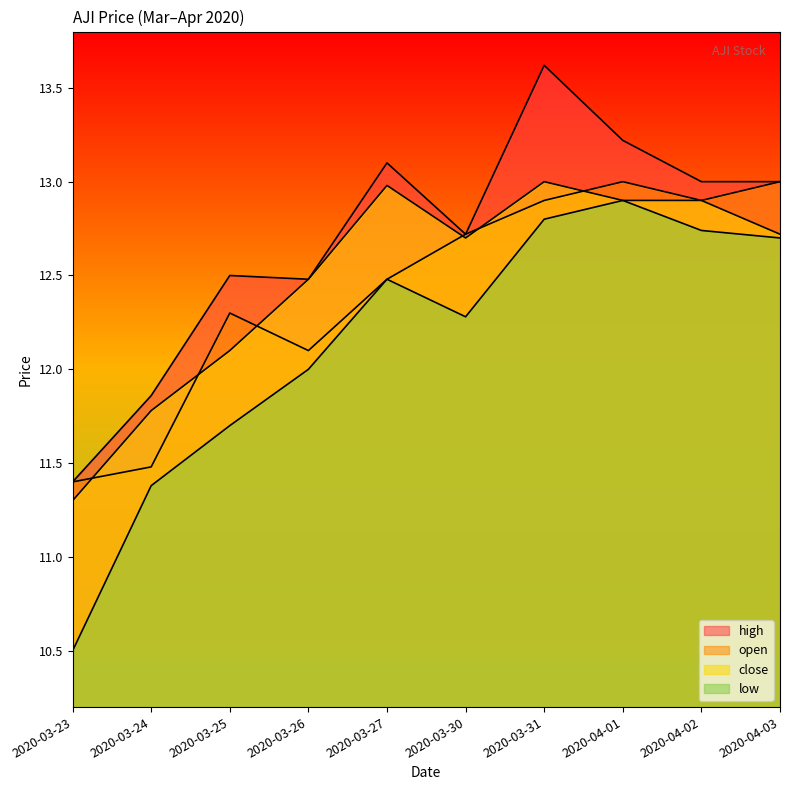

Which series changed the most between 2020-03-26 and 2020-03-30?

open